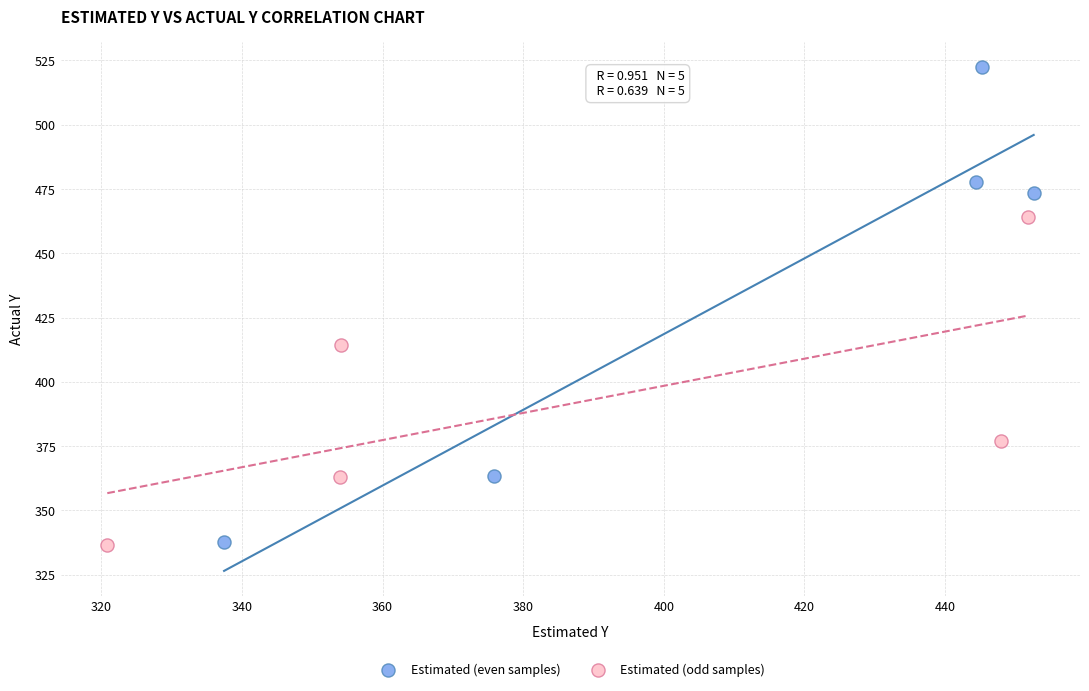

What are all the series names shown in the legend?

Estimated (even samples), Estimated (odd samples)